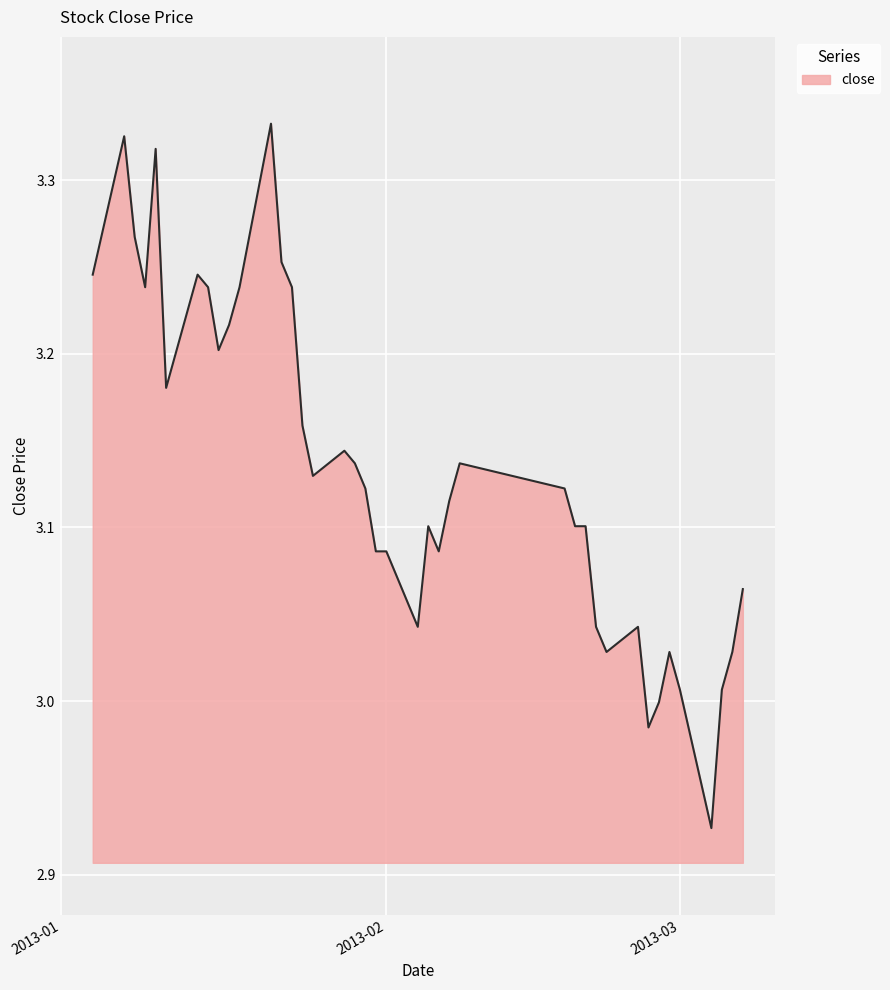

How many lines are shown in the chart?

1